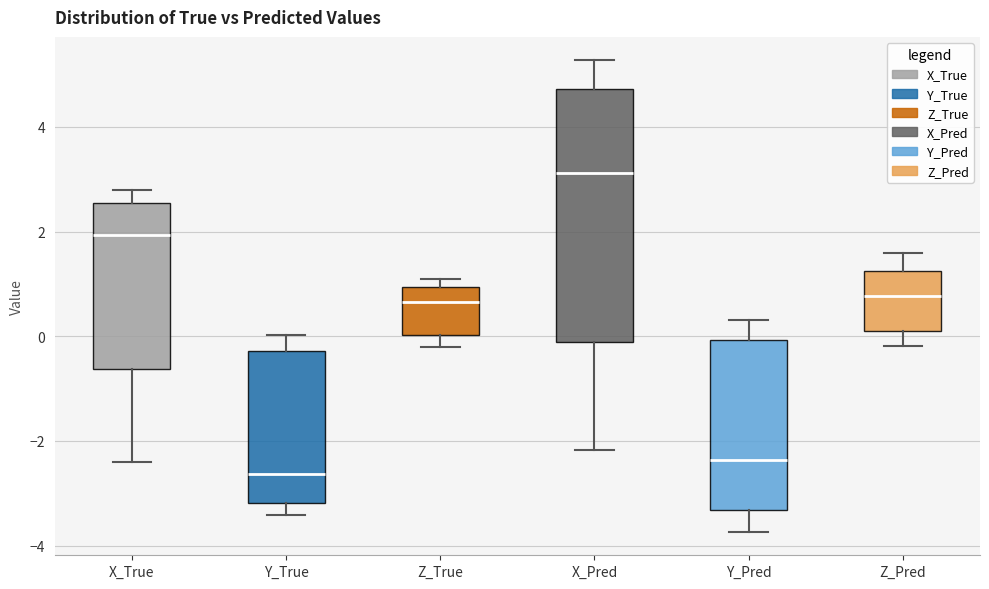

Reading left to right, transcribe this box plot: for each box, give where its median line is, the range the box spans, and where its two whiskers end, as read against the y-axis. The values are not printed on the chart, so give them approximately, as read against the axis.

X_True: median 2.0, box -0.6 to 2.6, whiskers -2.4 to 2.8
Y_True: median -2.6, box -3.2 to -0.2, whiskers -3.4 to 0.0
Z_True: median 0.6, box 0.0 to 1.0, whiskers -0.2 to 1.0 (just above the box's upper edge)
X_Pred: median 3.2, box -0.2 to 4.8, whiskers -2.2 to 5.2
Y_Pred: median -2.4, box -3.4 to 0.0, whiskers -3.8 to 0.4
Z_Pred: median 0.8, box 0.2 to 1.2, whiskers -0.2 to 1.6